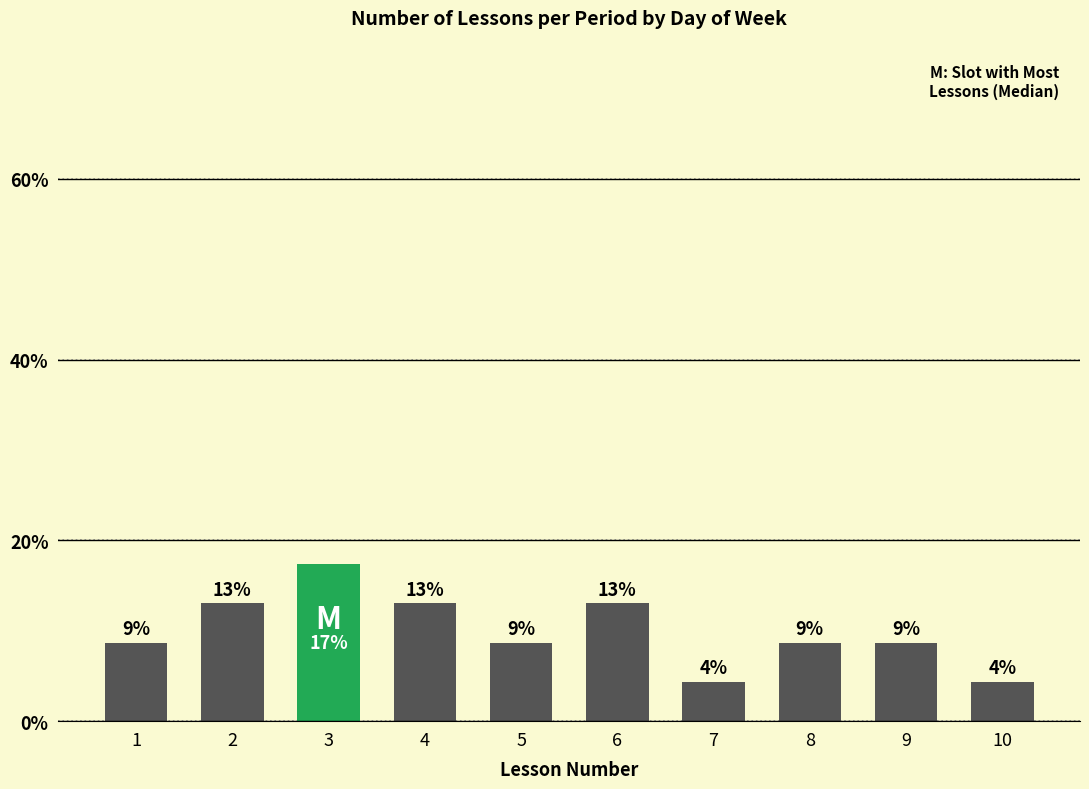

Reading left to right, extract all data points from this chart.

8.7	13.0	17.4	13.0	8.7	13.0	4.3	8.7	8.7	4.3